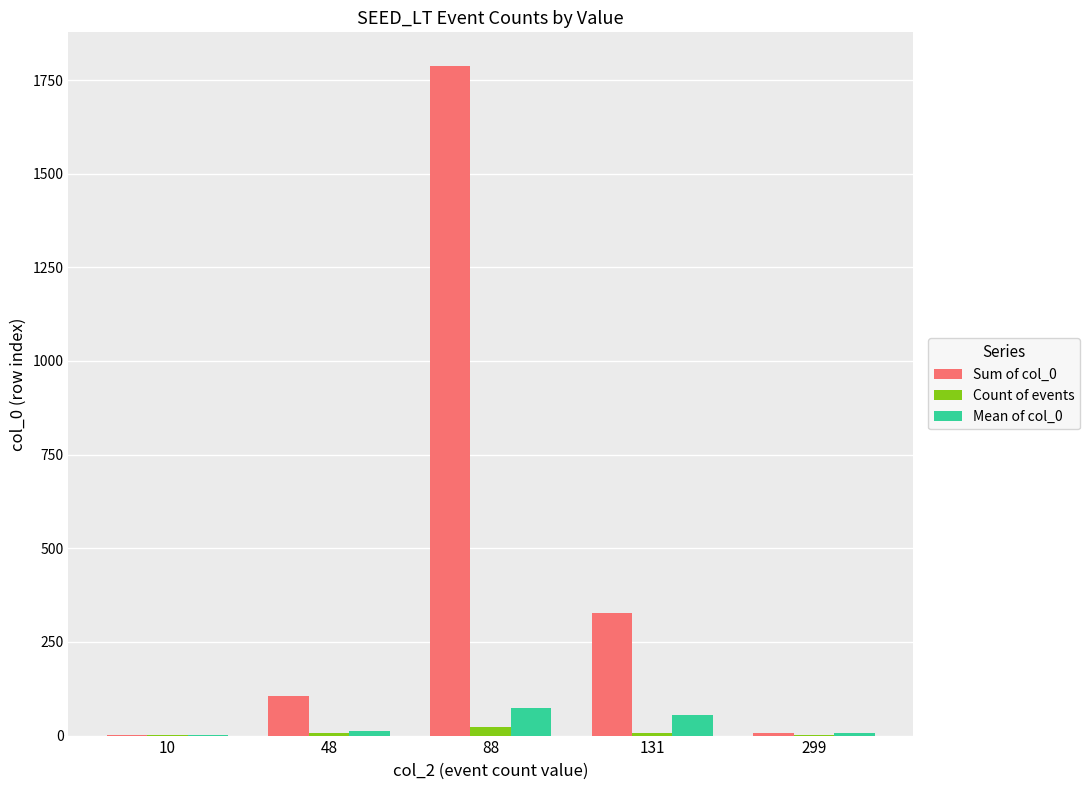

What is the sum of all Count of events values?

40.0